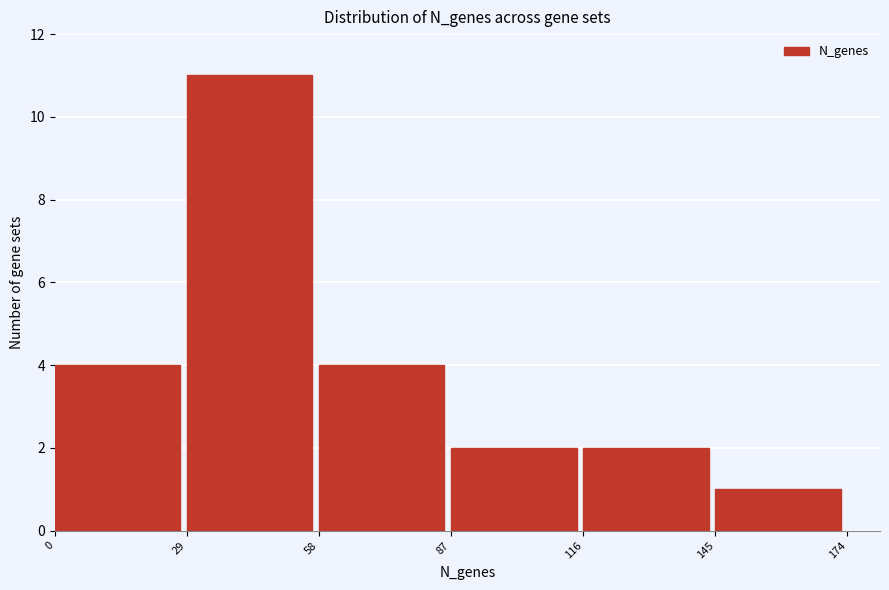

Reading left to right, list every bar in this chart as the range it spans on the x-axis followed by its height. The values are not printed on the chart, so give them approximately, as read against the axis.

0 to 29: 4
29 to 58: 11
58 to 87: 4
87 to 116: 2
116 to 145: 2
145 to 174: 1